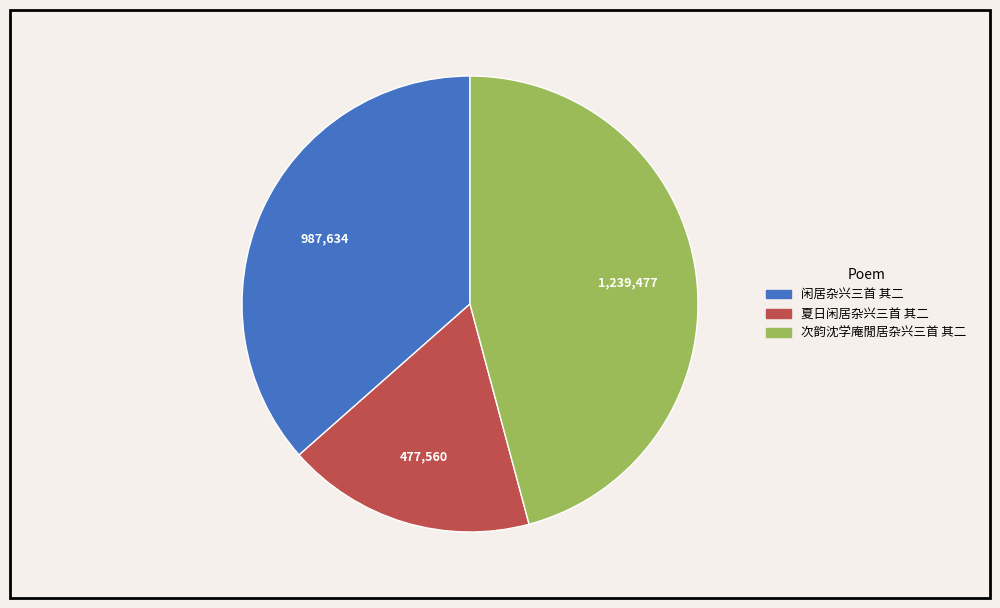

Combined, do 夏日闲居杂兴三首 其二 and 次韵沈学庵閒居杂兴三首 其二 account for over 50%?

Yes